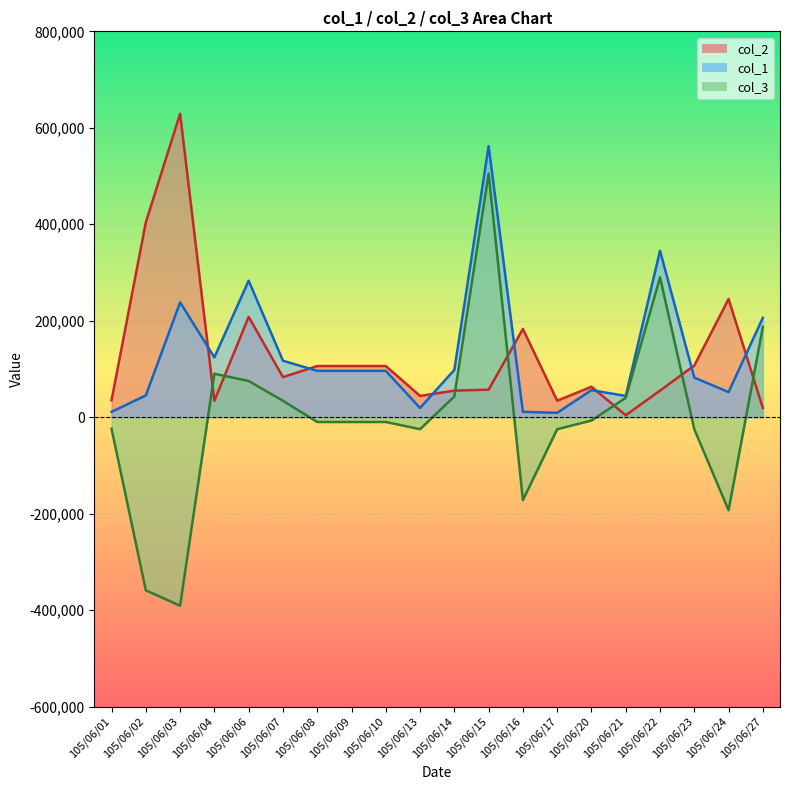

The value of col_3 at 105/06/13 is -25000. True or false?

True